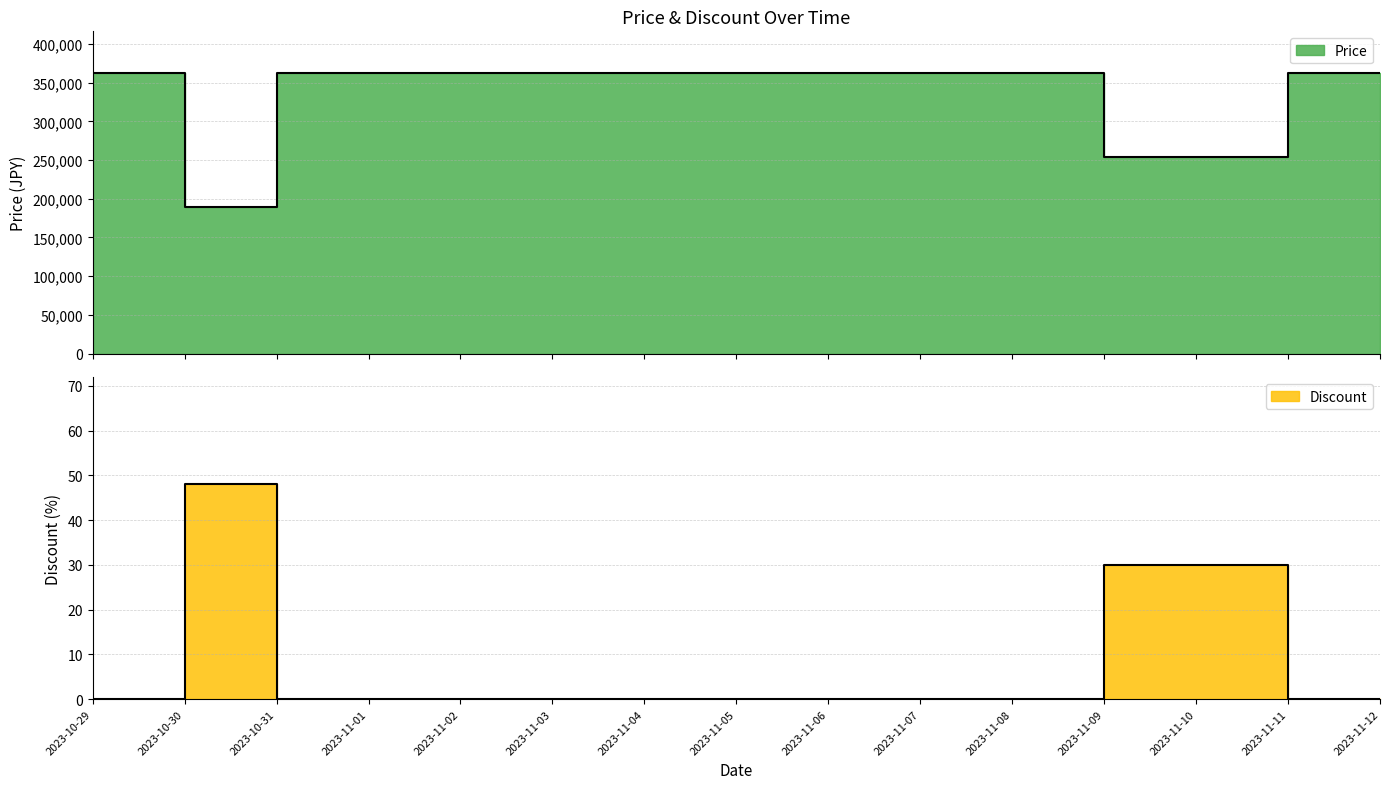

Rank the categories by Discount value from highest to lowest.

2023-10-30, 2023-11-09, 2023-11-10, 2023-10-29, 2023-10-31, 2023-11-01, 2023-11-02, 2023-11-03, 2023-11-04, 2023-11-05, 2023-11-06, 2023-11-07, 2023-11-08, 2023-11-11, 2023-11-12